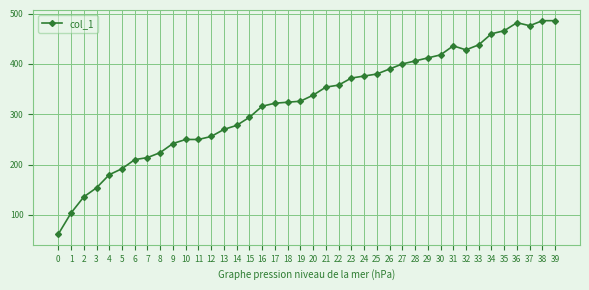

Is it true that the value at 38 is 486?

True